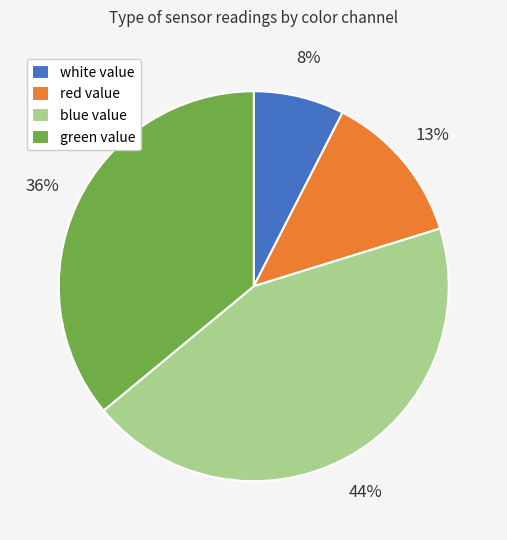

Is it true that blue value is 35% of the pie?

False